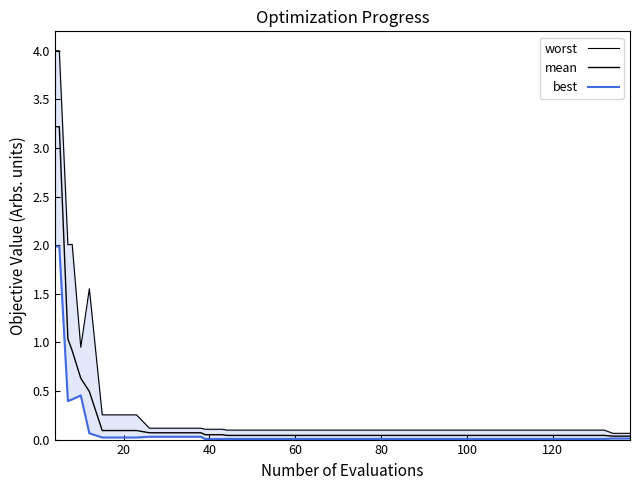

Reading left to right, transcribe all the data shown in this chart.

worst: 4.0	4.0	2.0	2.0	0.9	1.6	0.3	0.3	0.3	0.1	0.1	0.1	0.1	0.1	0.1	0.1	0.1	0.1	0.1	0.1	0.1	0.1	0.1	0.1	0.1	0.1	0.1	0.1	0.1	0.1	0.1	0.1	0.1	0.1	0.1	0.1	0.1	0.1	0.1	0.1
mean: 3.2	3.2	1.0	0.9	0.6	0.5	0.1	0.1	0.1	0.1	0.1	0.1	0.1	0.1	0.1	0.0	0.0	0.0	0.0	0.0	0.0	0.0	0.0	0.0	0.0	0.0	0.0	0.0	0.0	0.0	0.0	0.0	0.0	0.0	0.0	0.0	0.0	0.0	0.0	0.0
best: 2.0	2.0	0.4	0.4	0.5	0.1	0.0	0.0	0.0	0.0	0.0	0.0	0.0	0.0	0.0	0.0	0.0	0.0	0.0	0.0	0.0	0.0	0.0	0.0	0.0	0.0	0.0	0.0	0.0	0.0	0.0	0.0	0.0	0.0	0.0	0.0	0.0	0.0	0.0	0.0